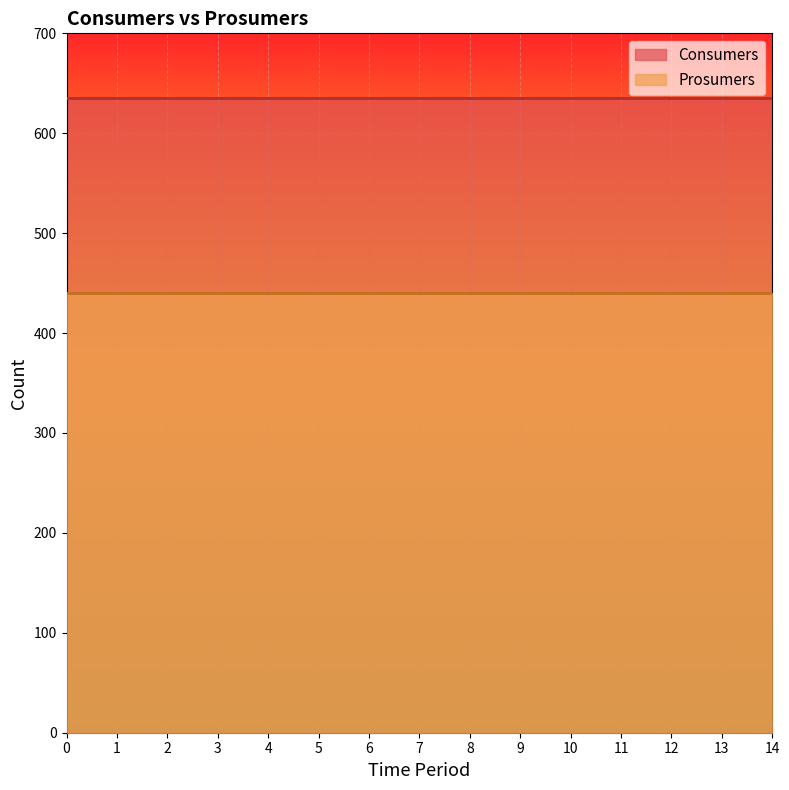

List the series in order of their overall mean, lowest first.

Prosumers, Consumers